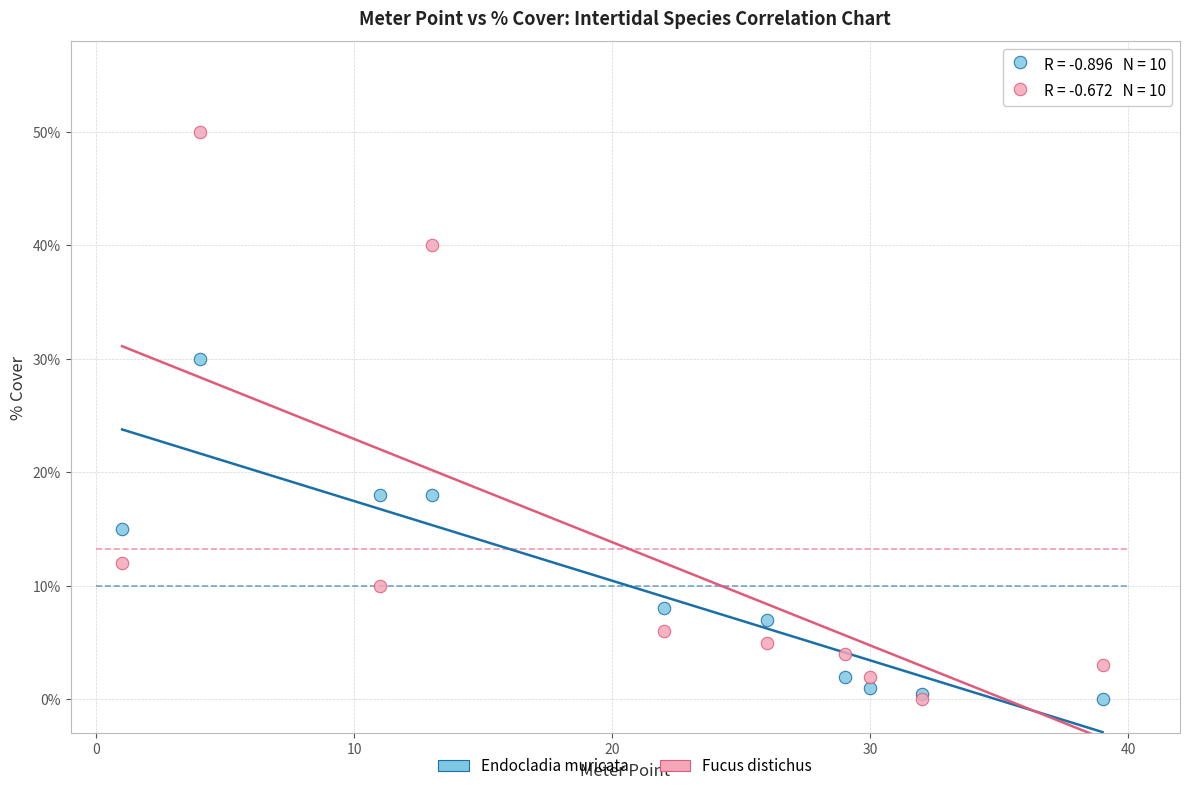

What are all the series names shown in the legend?

Endocladia muricata, Fucus distichus